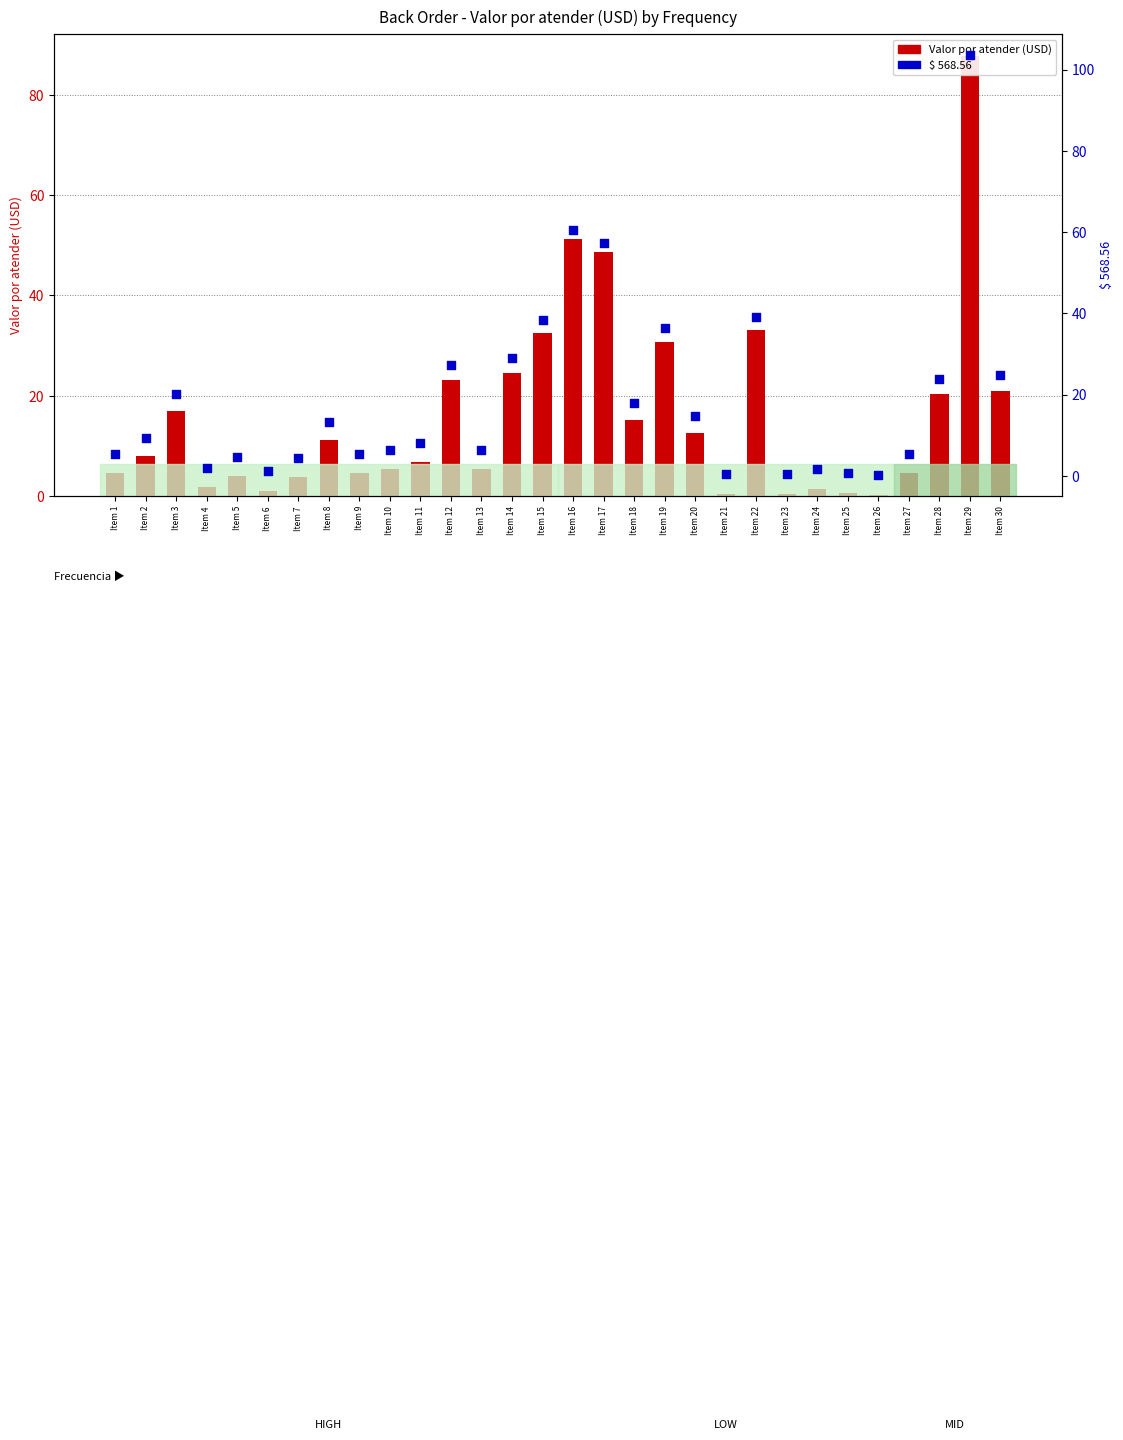

At which category is the sum across all series the highest?

Item 29